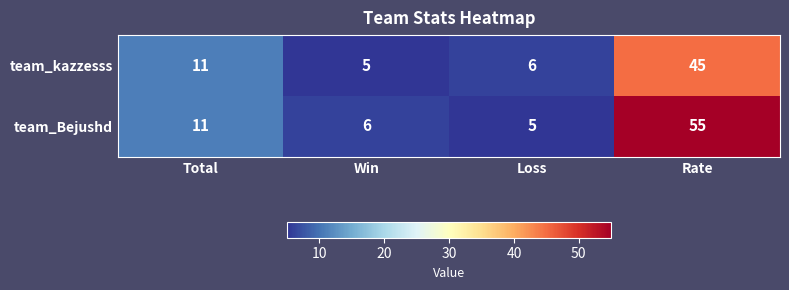

What is the difference between the maximum and minimum values in the team_Bejushd series?

50